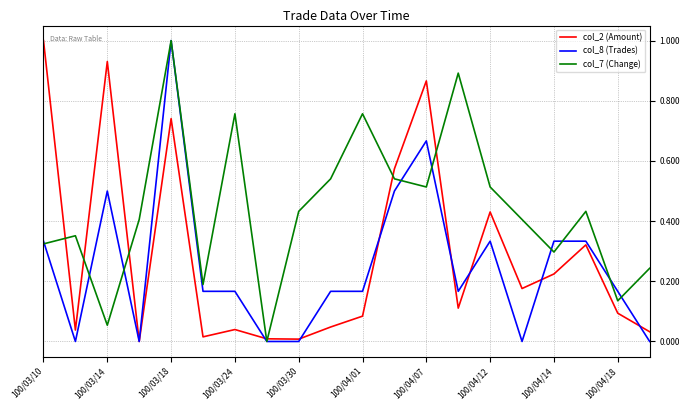

Which series has the largest total across all categories?

col_7 (Change)